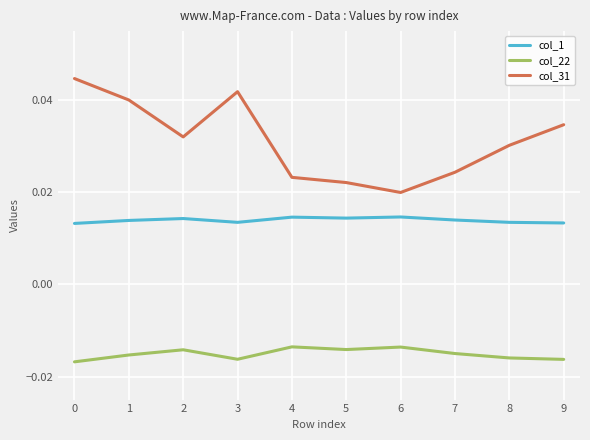

List the series in order of their peak value, highest first.

col_31, col_1, col_22